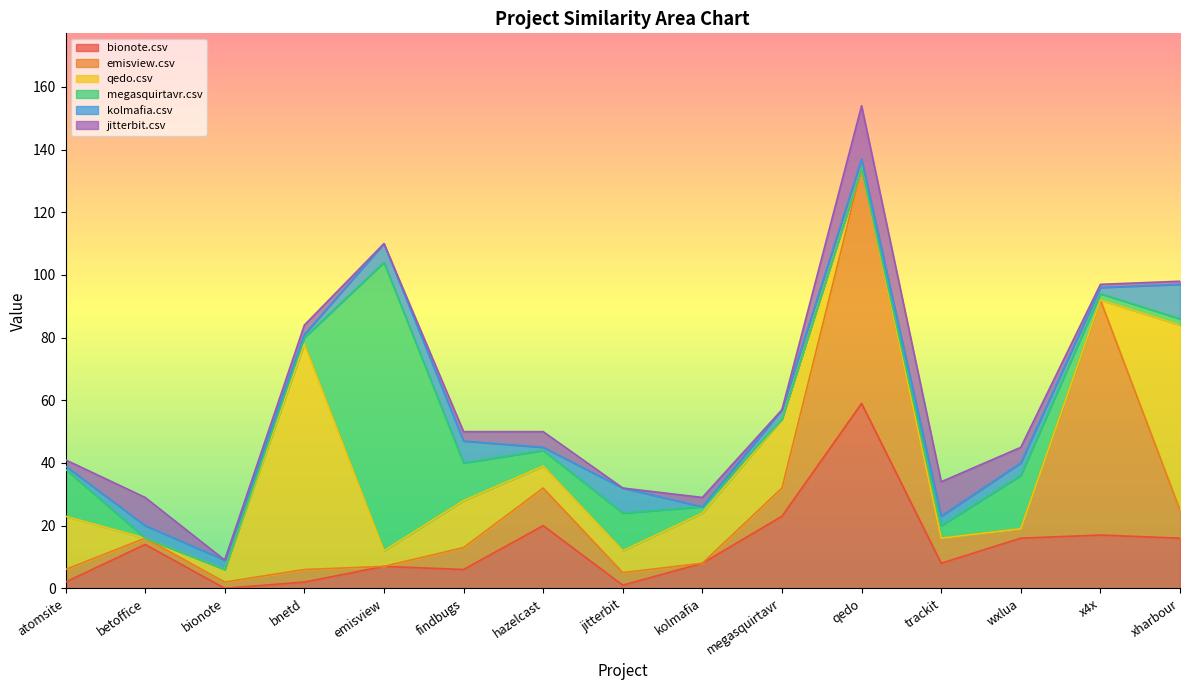

Which series has the widest spread of values?

megasquirtavr.csv